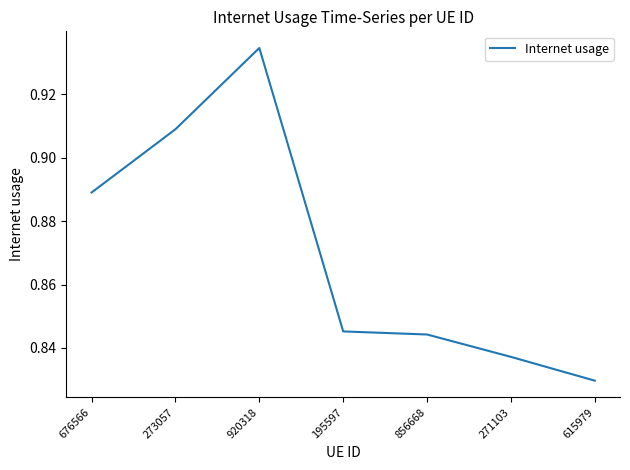

Where is the first local maximum?

920318